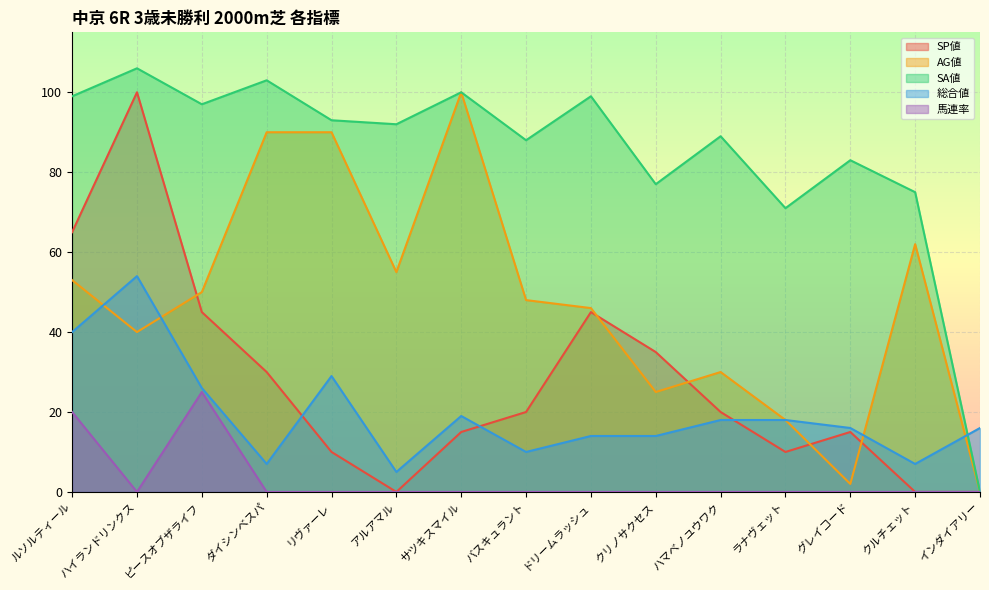

What is the maximum value for AG値?

100